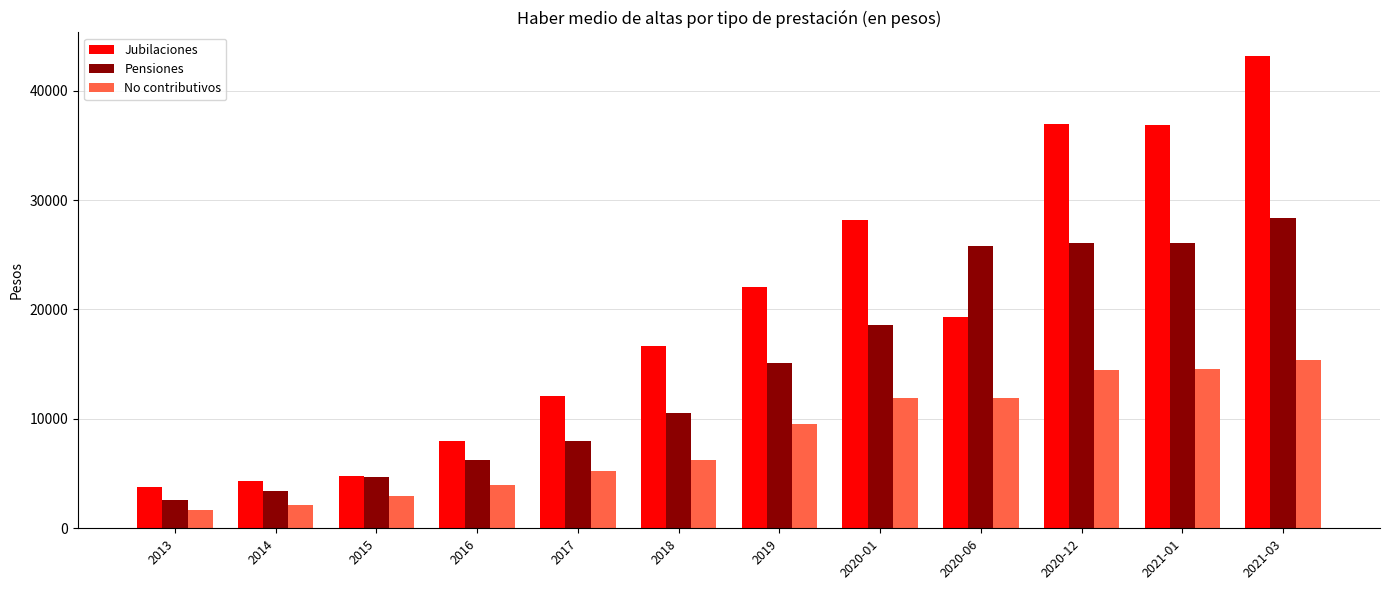

Which series has the largest total across all categories?

Jubilaciones